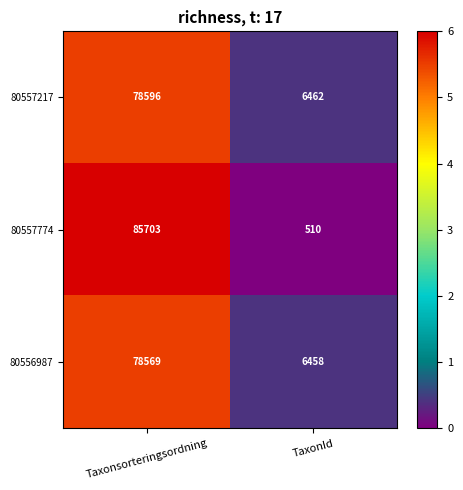

What is the total value across all series at Taxonsorteringsordning?

242868